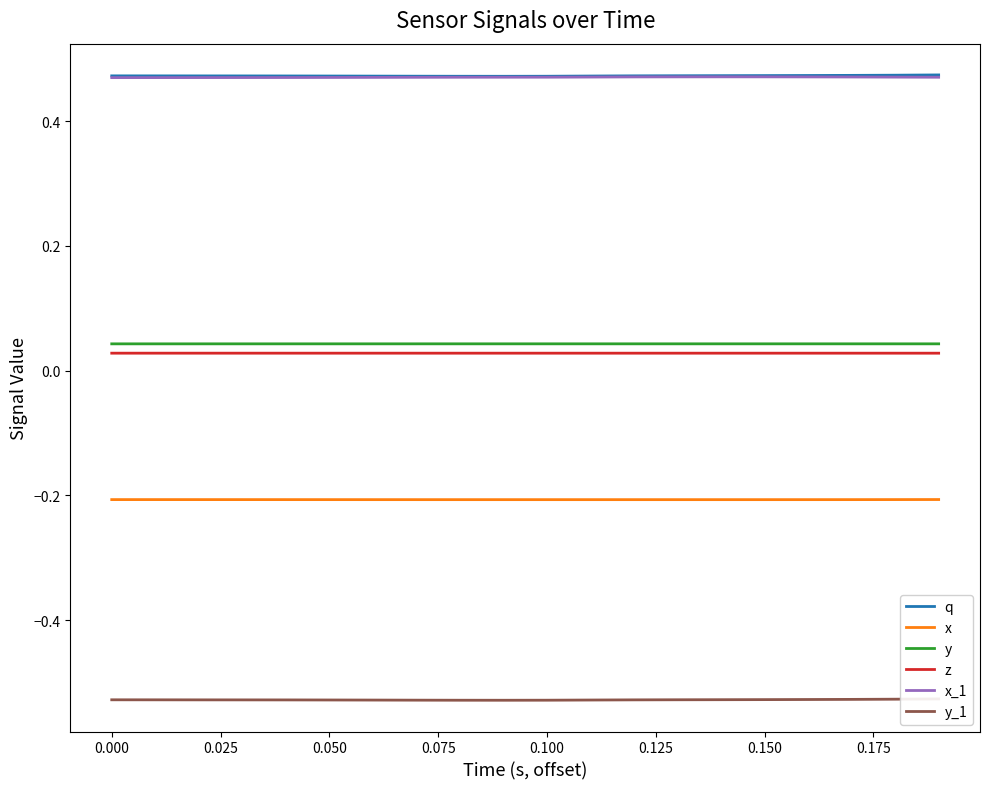

How many q values are between 0 and 1?

20